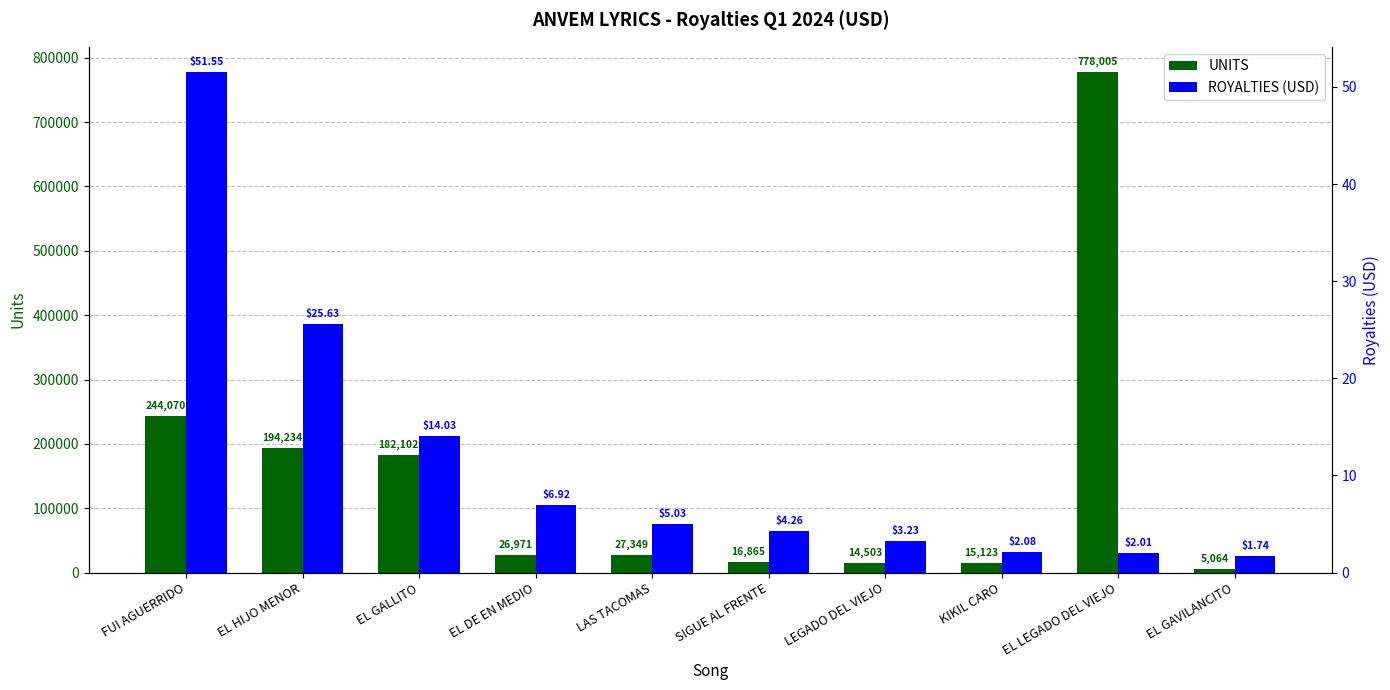

Reading left to right, transcribe all the data shown in this chart.

UNITS: 244070.0	194234.0	182102.0	26971.0	27349.0	16865.0	14503.0	15123.0	778005.0	5064.0
ROYALTIES (USD): 51.6	25.6	14.0	6.9	5.0	4.3	3.2	2.1	2.0	1.7